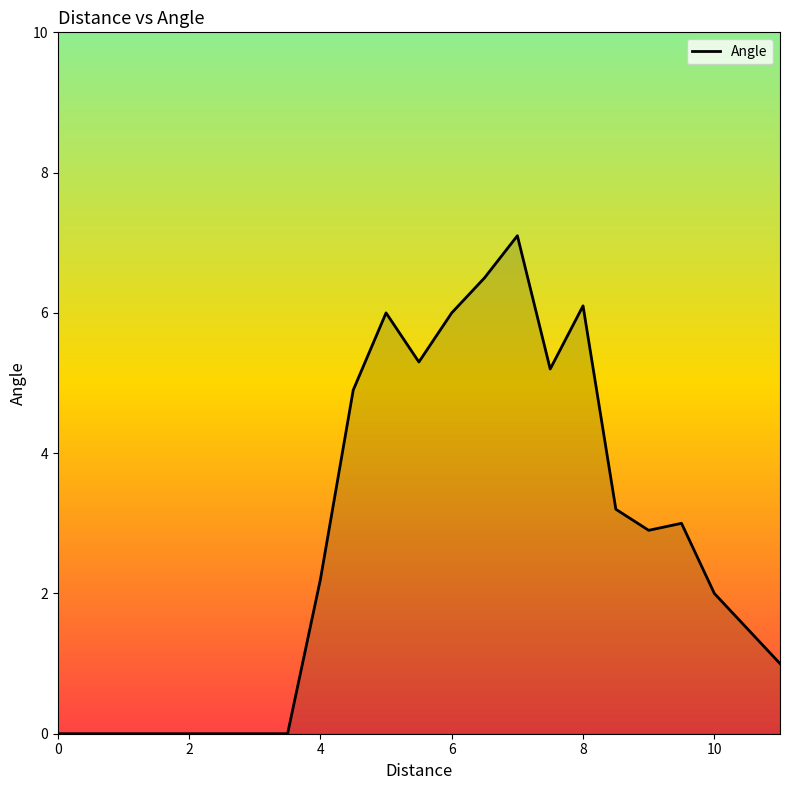

What is the greatest value displayed?

7.1